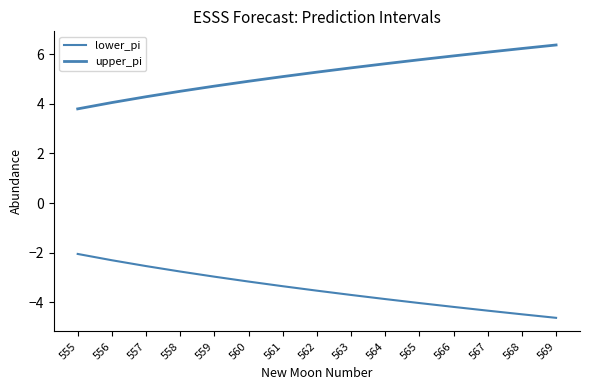

Rank the categories by upper_pi value from lowest to highest.

555, 556, 557, 558, 559, 560, 561, 562, 563, 564, 565, 566, 567, 568, 569